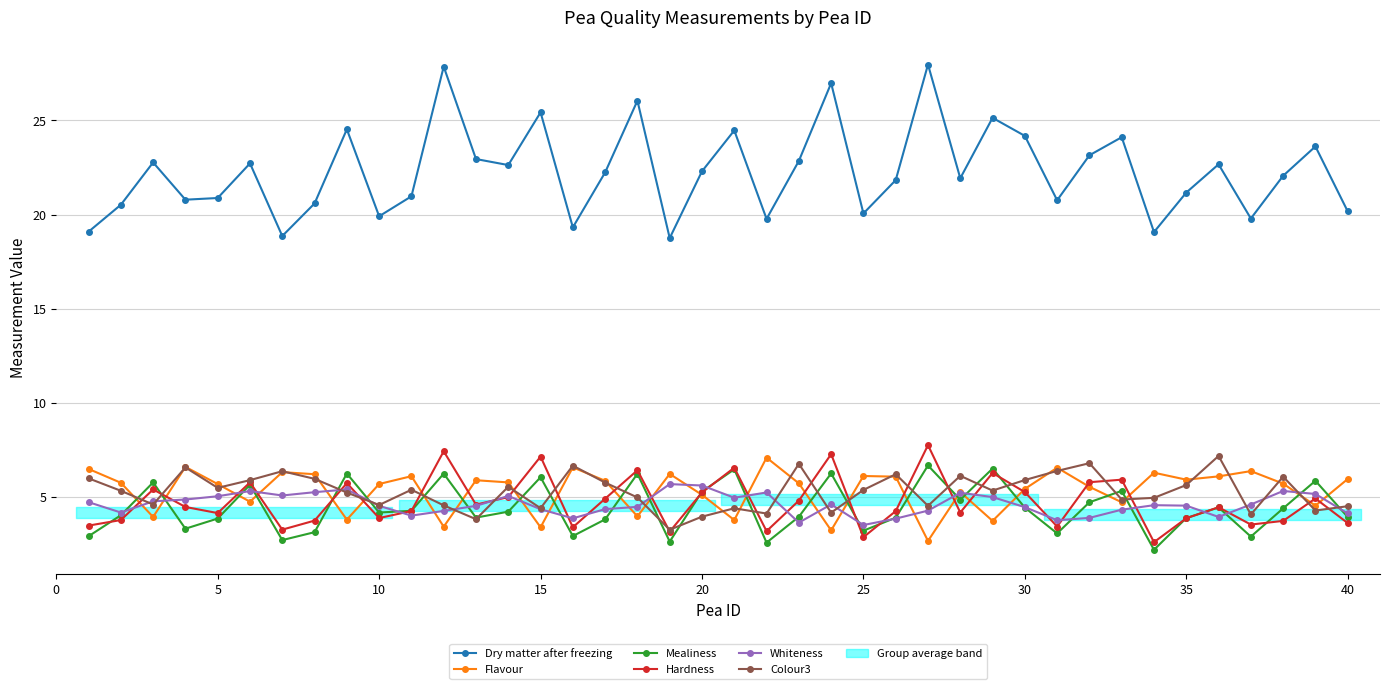

How many interior local peaks does the Flavour series have?

12